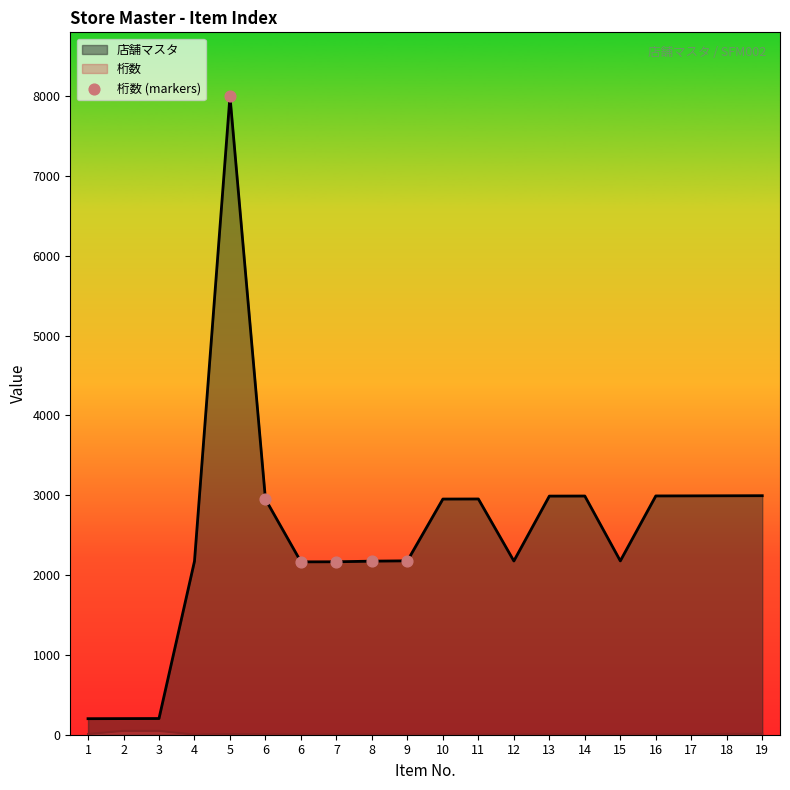

How many lines are shown in the chart?

2